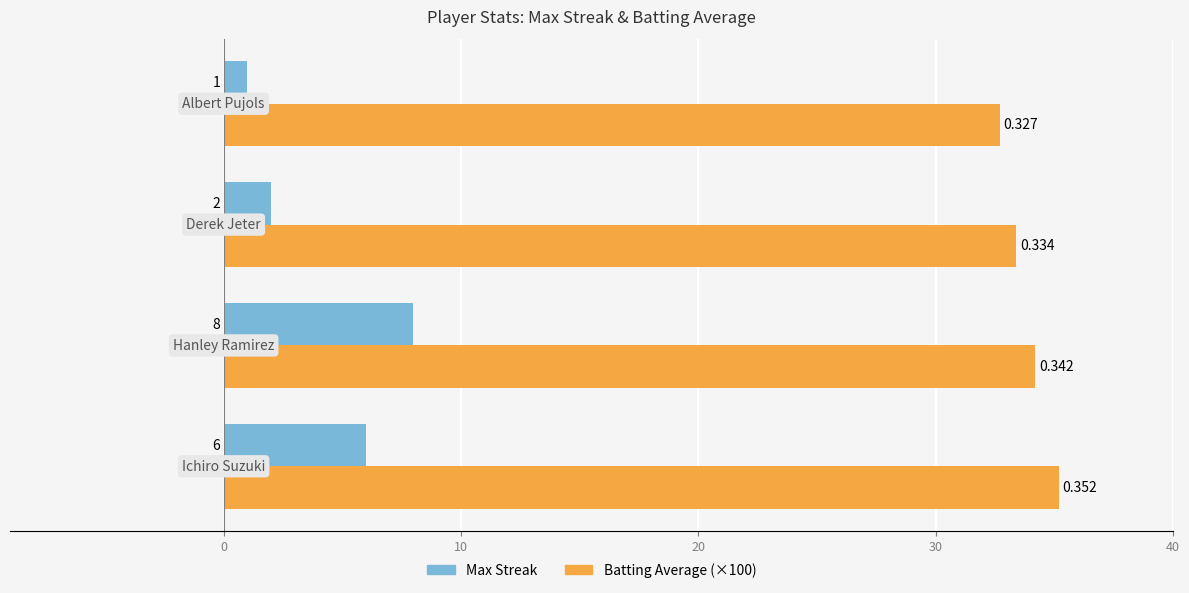

Which series has the largest range (max minus min)?

Max Streak